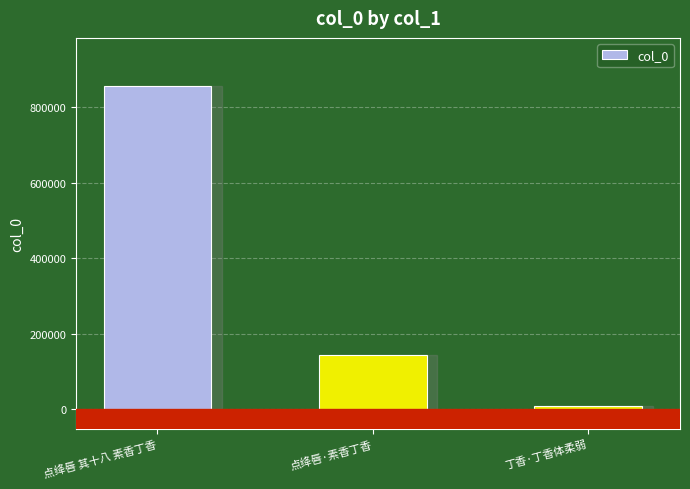

The chart shows a value of 8287 at 丁香·丁香体柔弱. True or false?

True